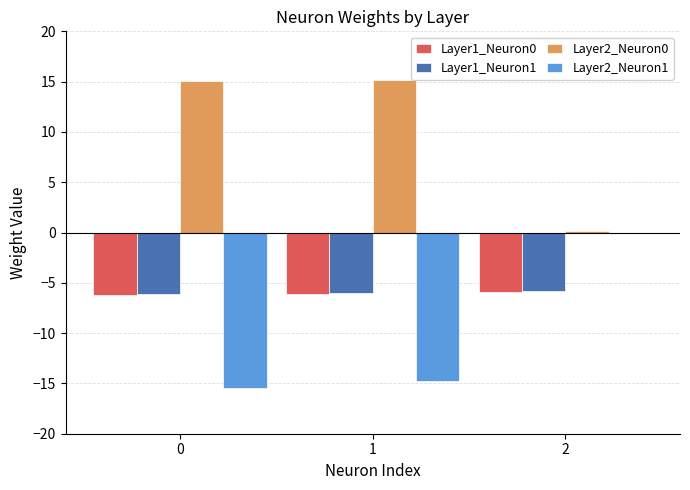

What is the difference between the Layer2_Neuron1 values at 2 and 0?

15.4